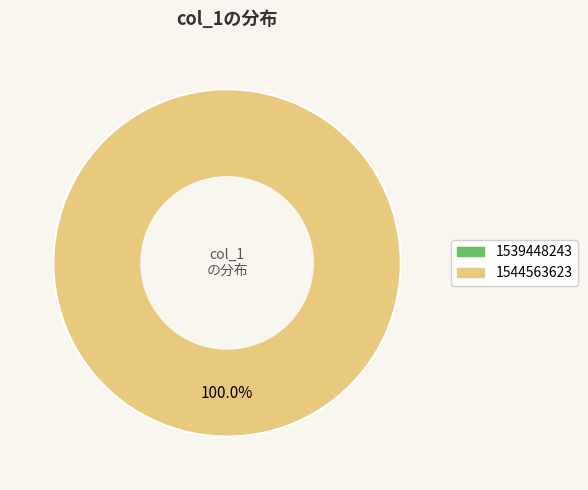

Does any single category account for the majority?

Yes